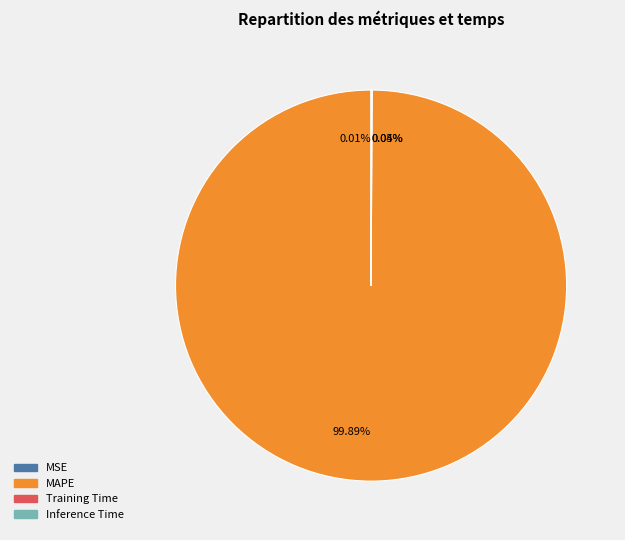

Is there a majority slice in this chart?

Yes